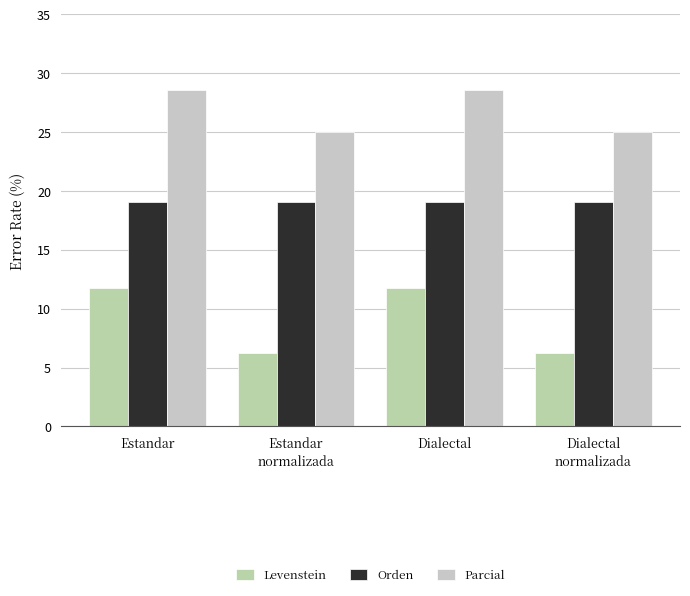

Does the chart contain stacked bars?

No